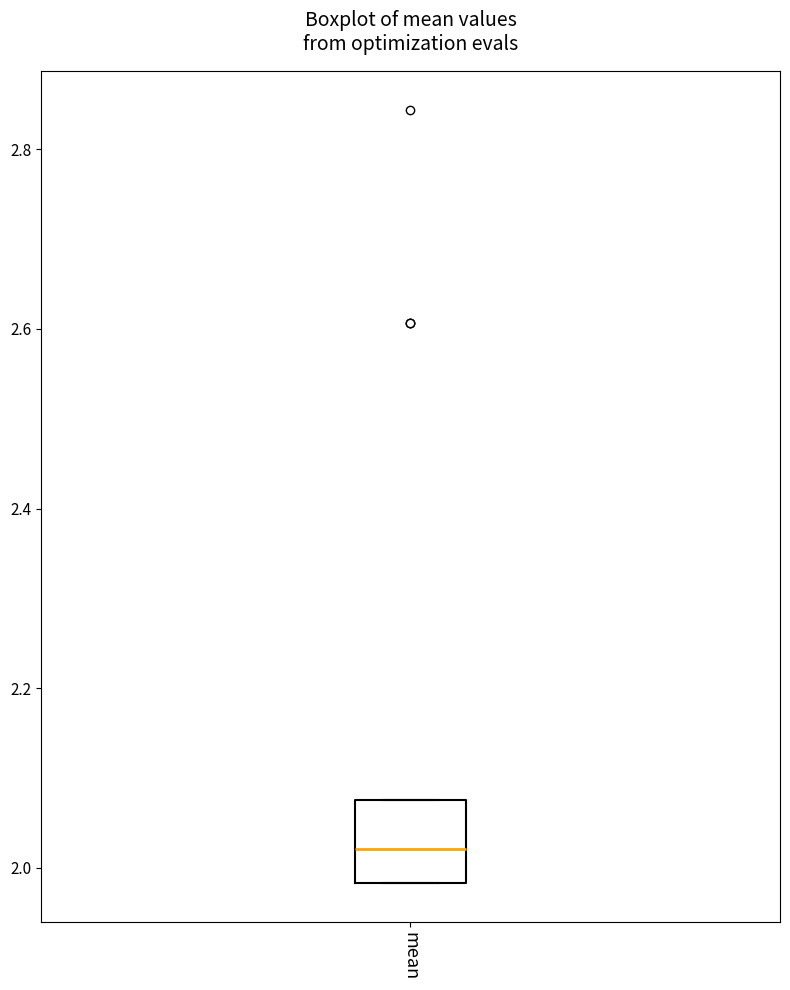

Read this box plot against the y-axis: the position of the median line, the range covered by the box, and the ends of both whiskers. The values are not printed on the chart, so give them approximately, as read against the axis.

median 2.02, box 1.98 to 2.08, whiskers 1.98 to 2.08